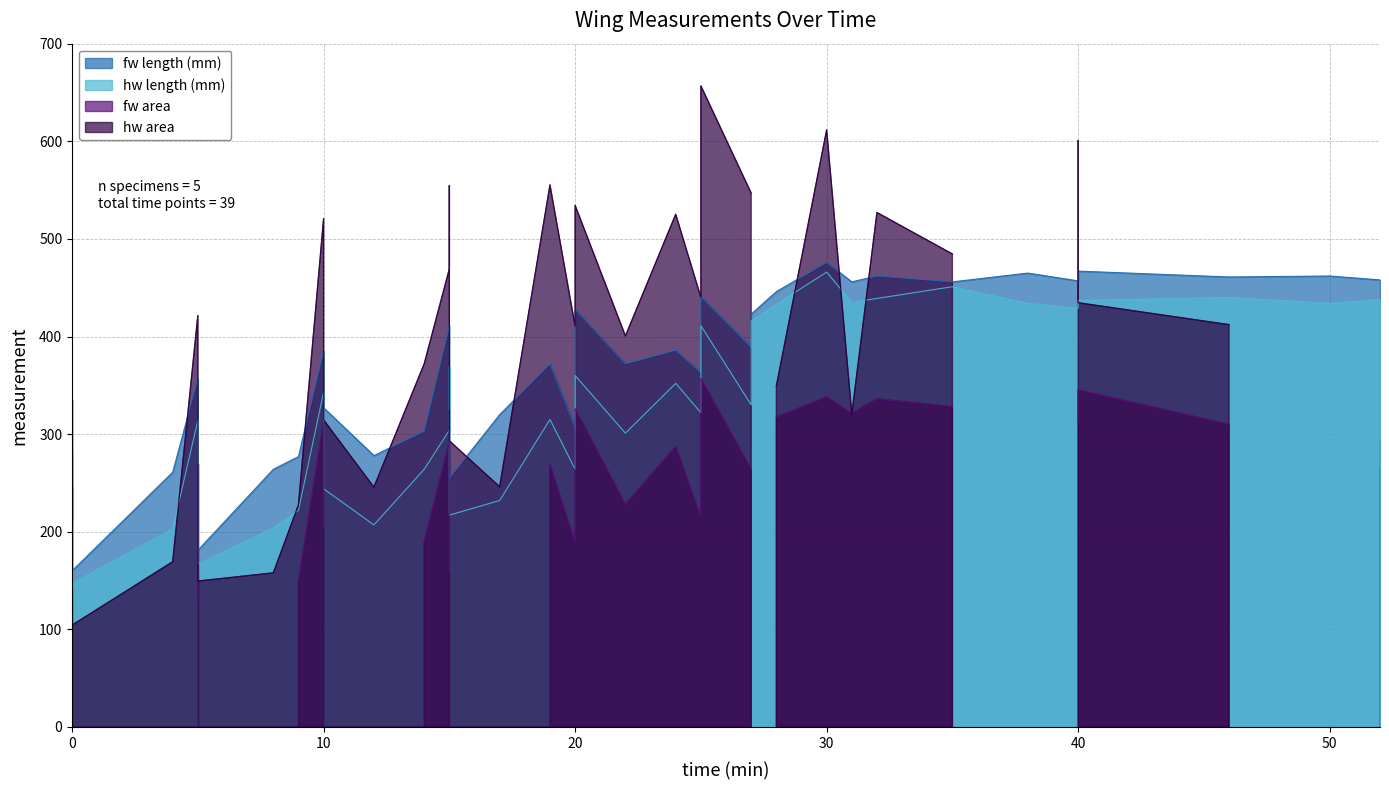

True or false: fw length (mm) and hw length (mm) intersect in this chart.

False